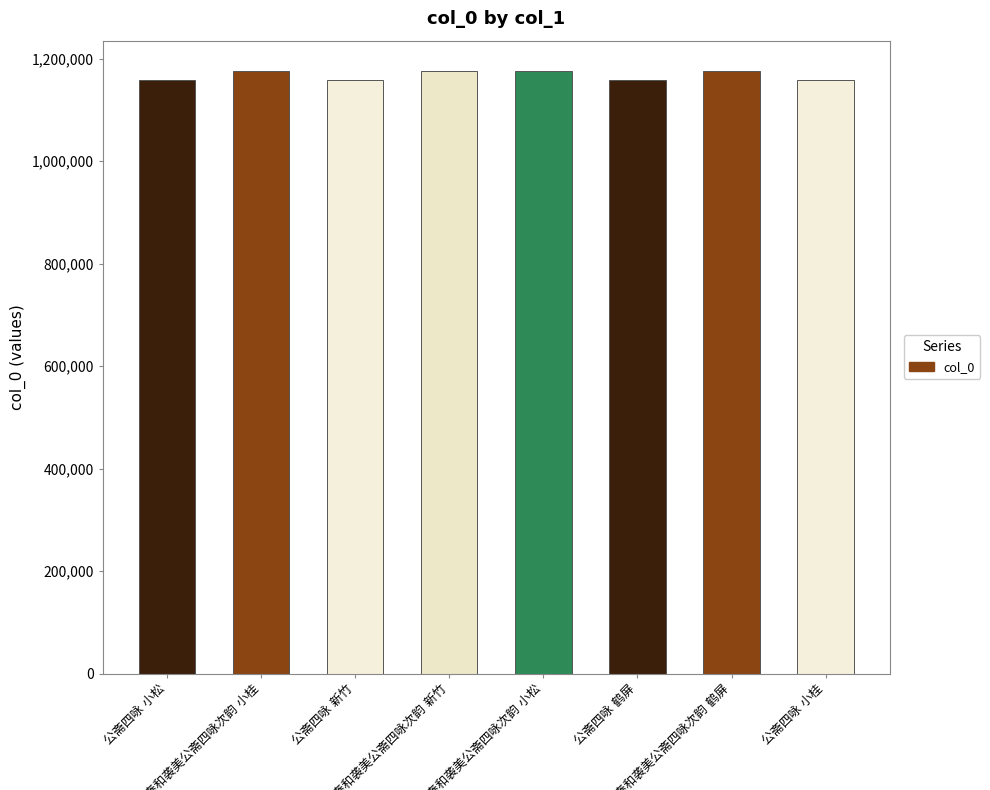

Are the bars horizontal?

No